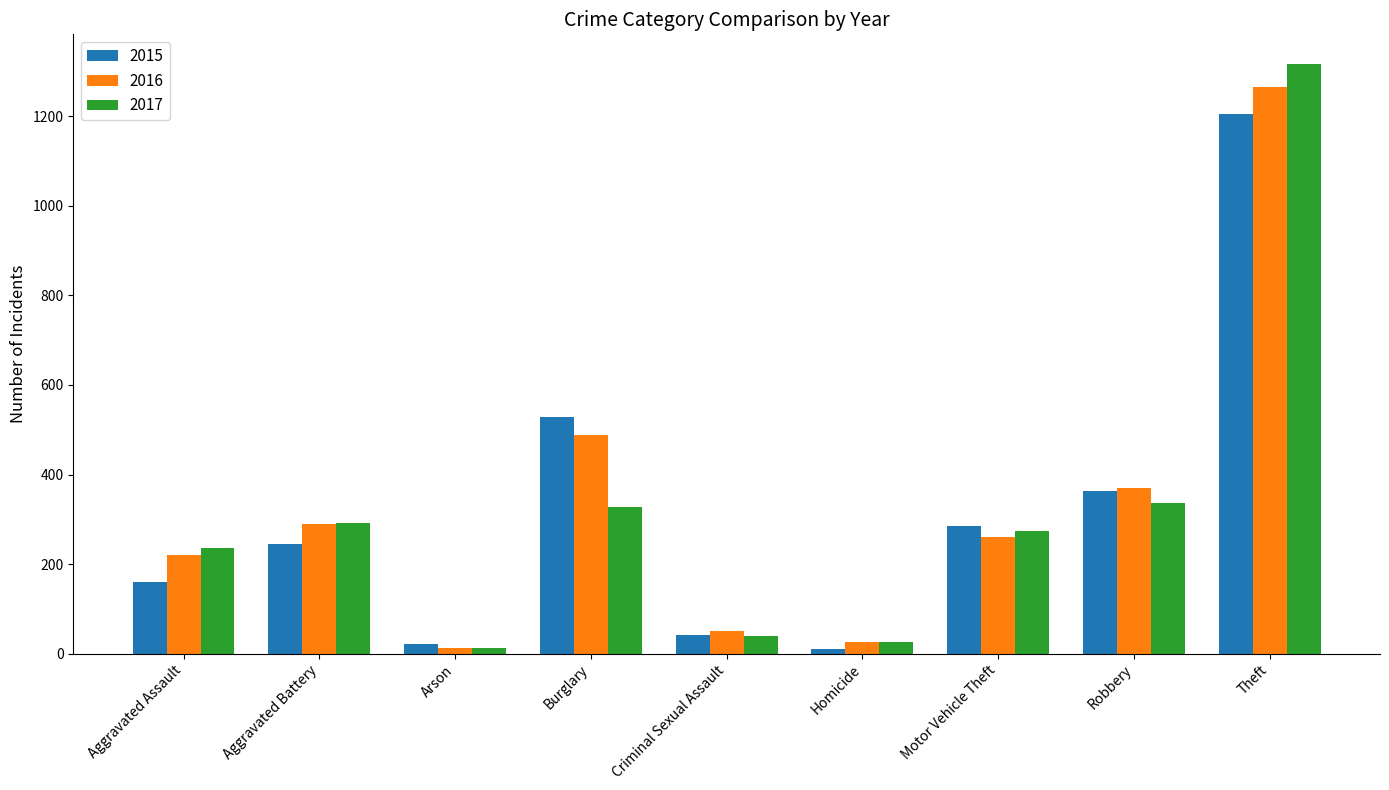

What is the total value across all series at Arson?

46